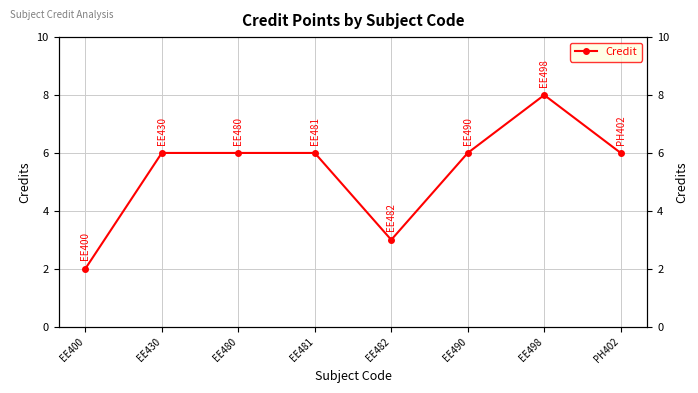

Which has a higher value, EE482 or EE498?

EE498